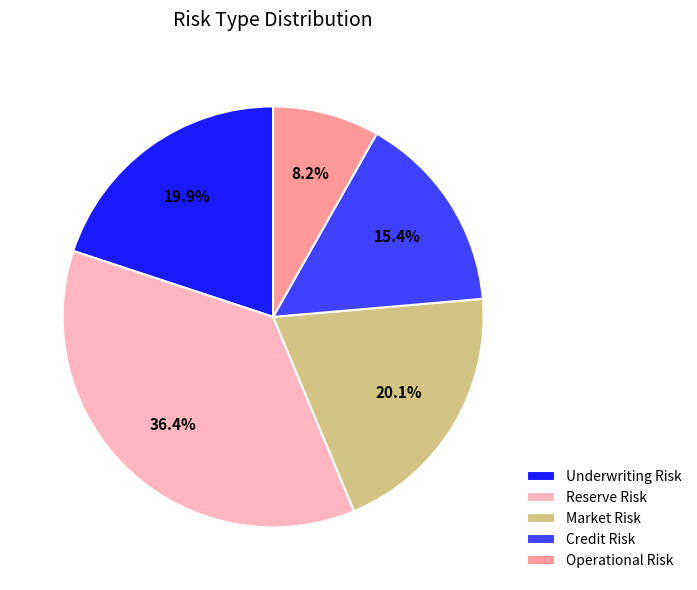

What is the total percentage of Reserve Risk and Underwriting Risk?

56.3%